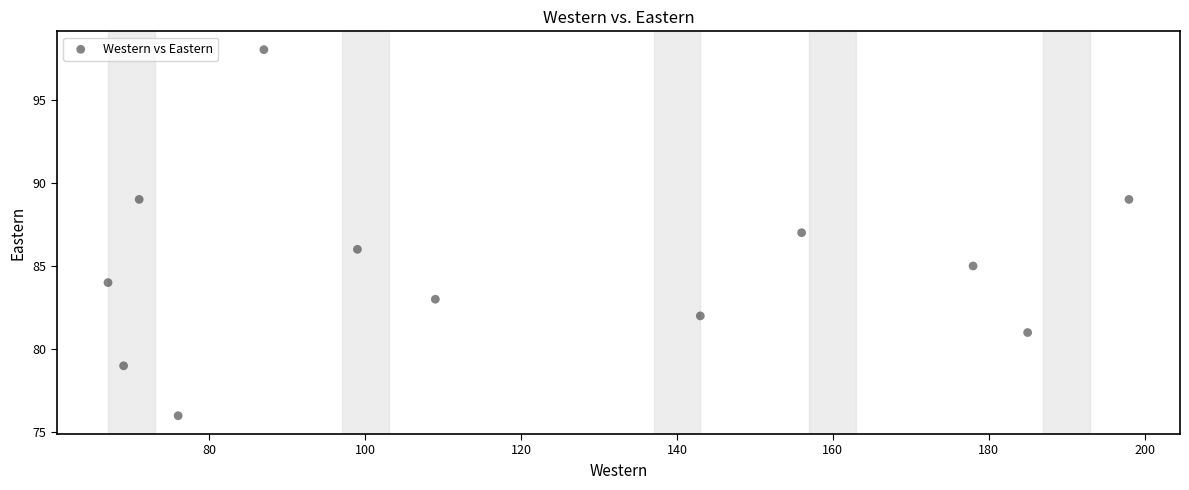

What is the range of Y values (max minus min)?

22